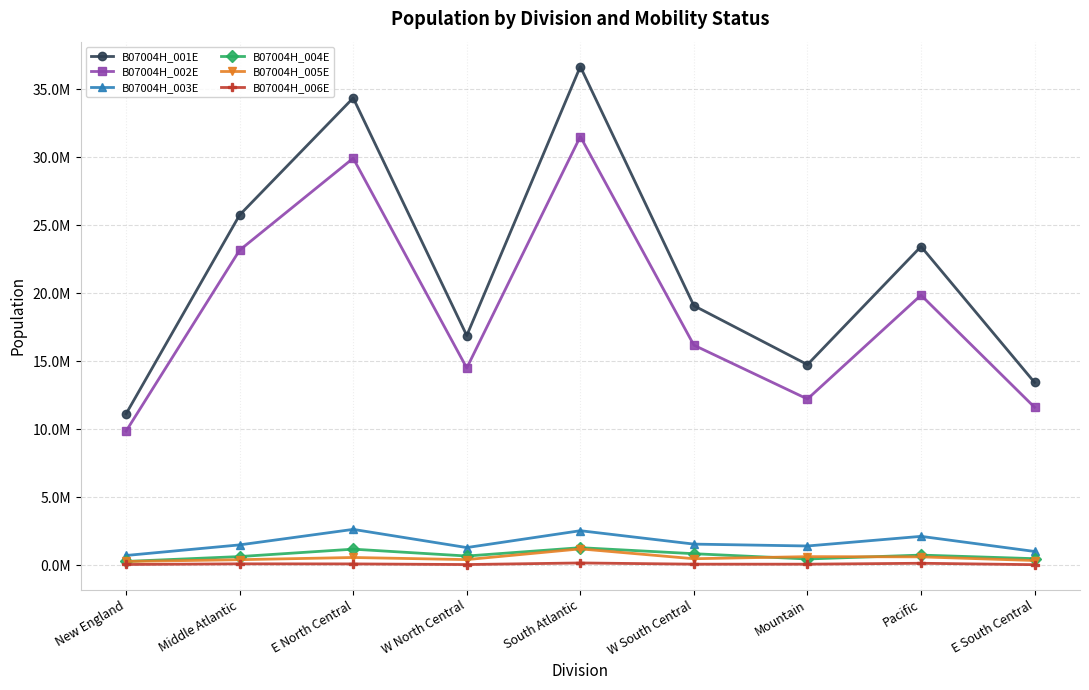

Where is B07004H_002E nearest to the value 20678096?

Pacific